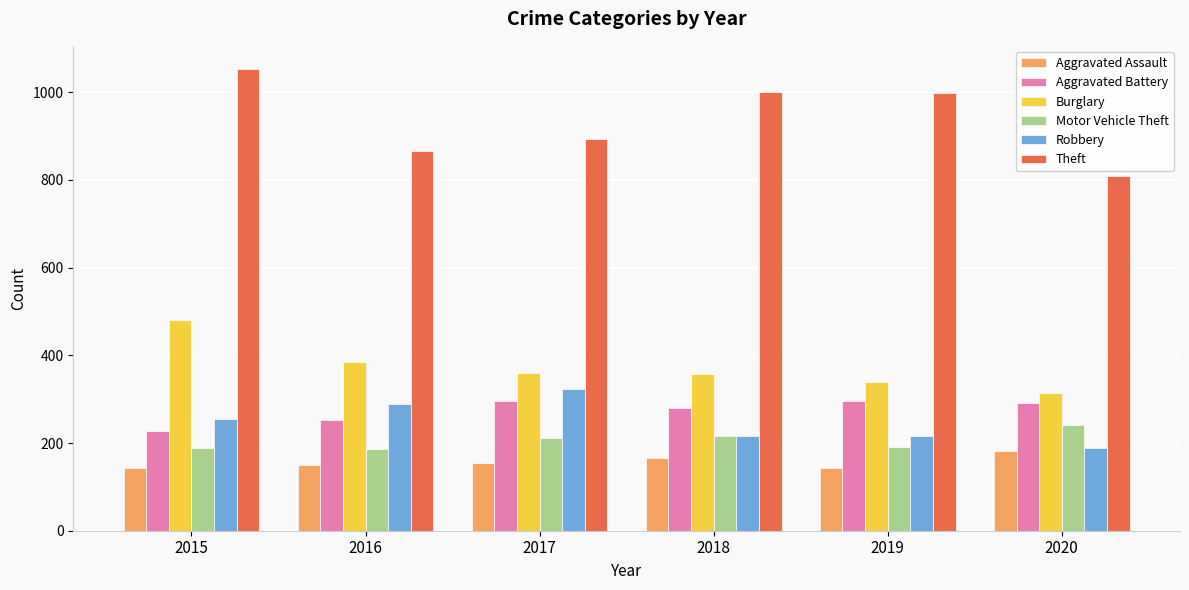

What is the sum of all Theft values?

5621